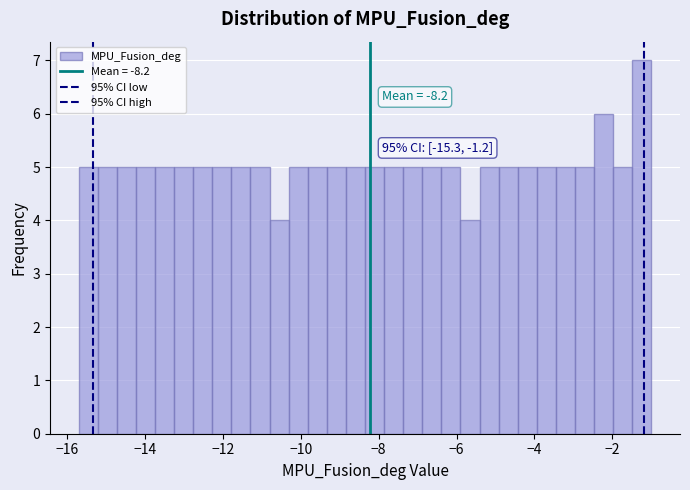

Around what value on the x-axis is the tallest bar? Give the approximate position of its centre, as read against the axis.

-1.2